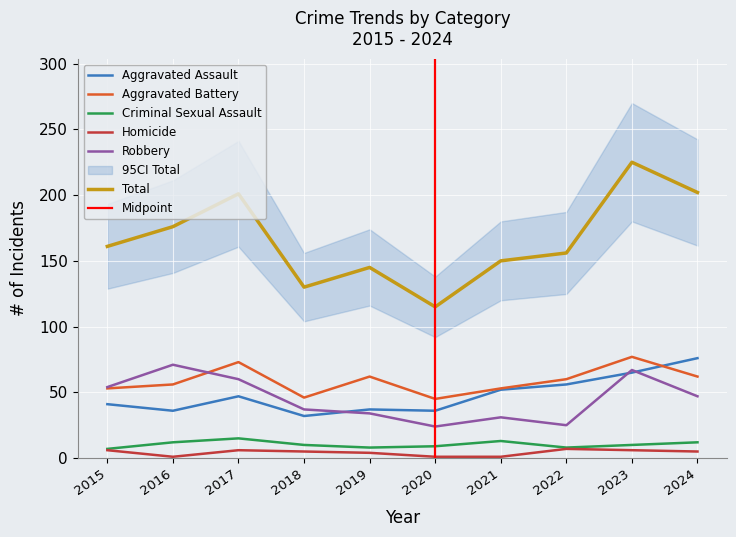

True or false: Total and Homicide cross at least once.

False